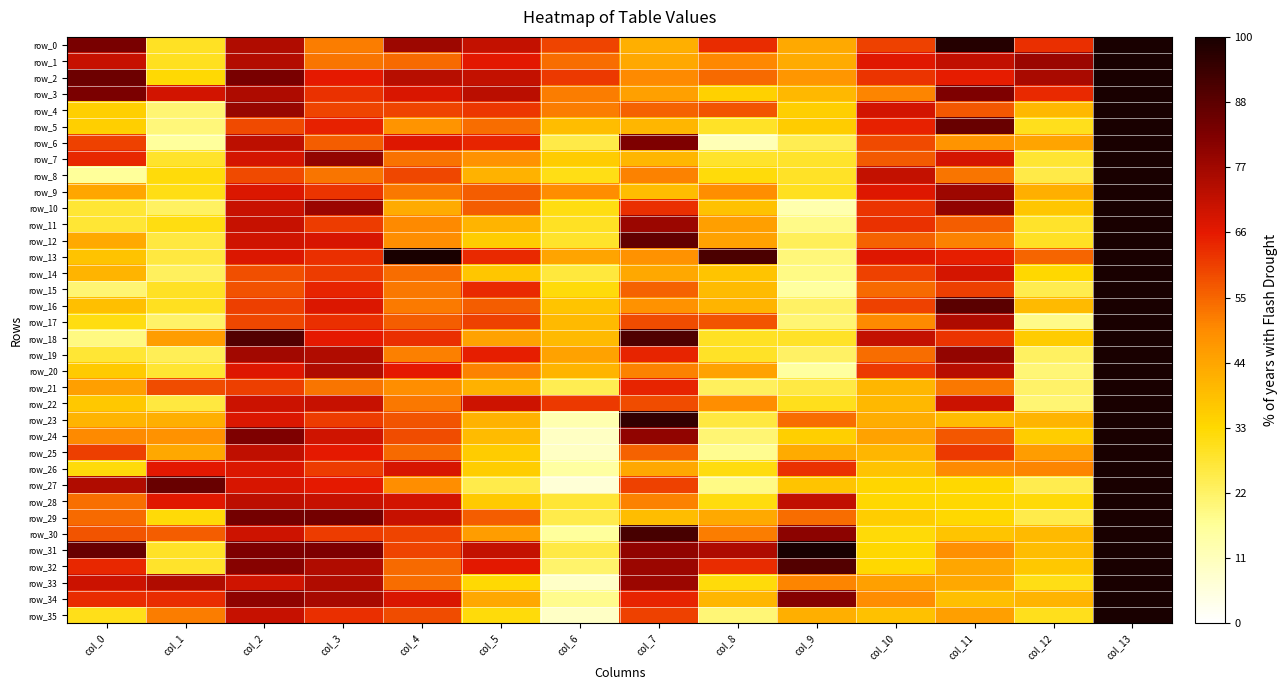

What is the highest value of the row_31 series?

3.0